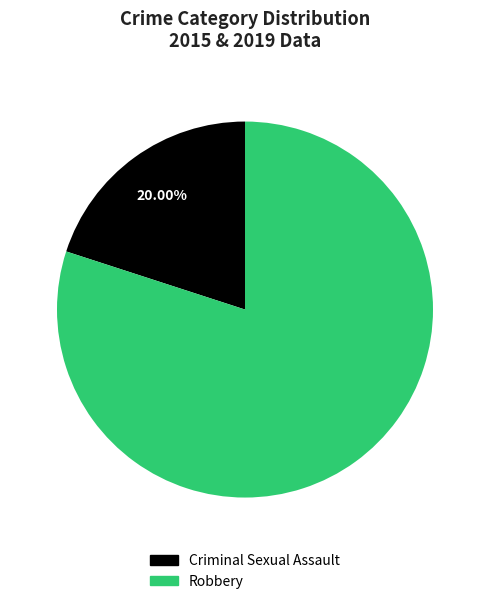

To the nearest percent, what is the combined percentage of Robbery and Criminal Sexual Assault?

100%